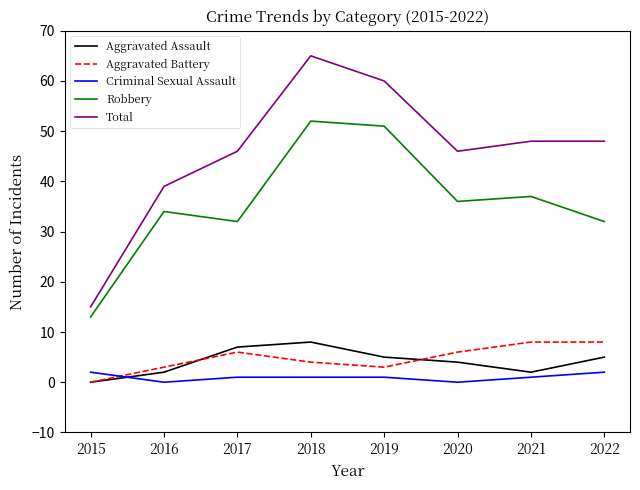

At 2019, list the series in order from largest to smallest.

Total, Robbery, Aggravated Assault, Aggravated Battery, Criminal Sexual Assault